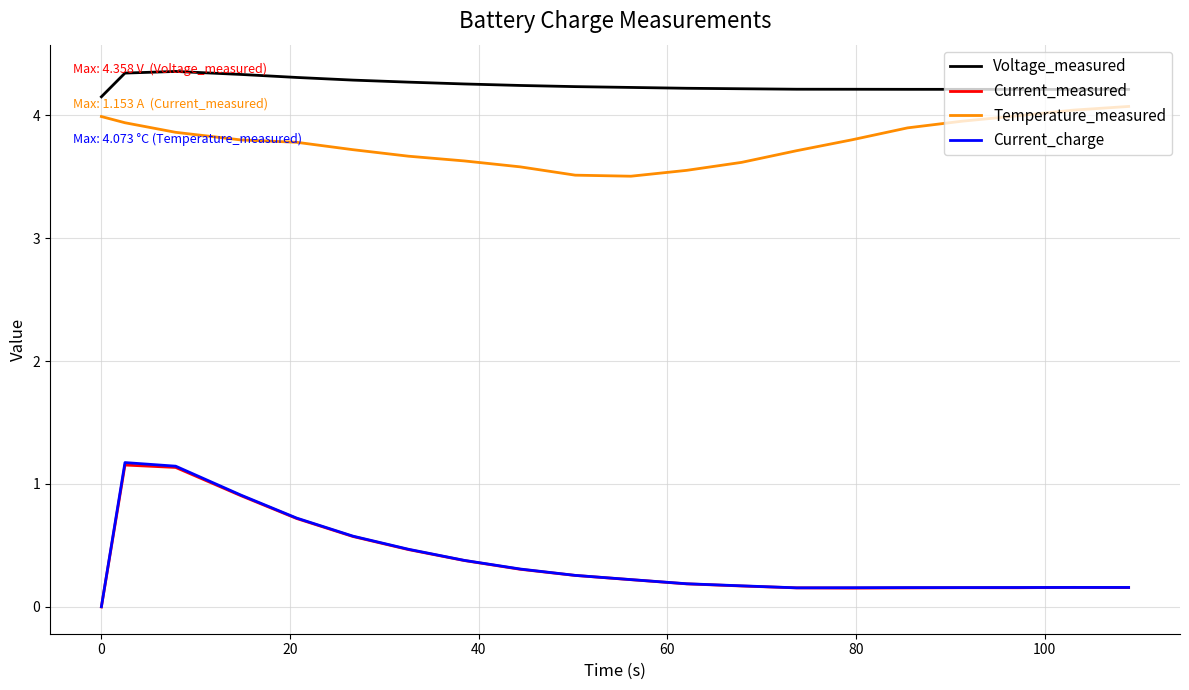

What is the maximum value for Current_charge?

1.2